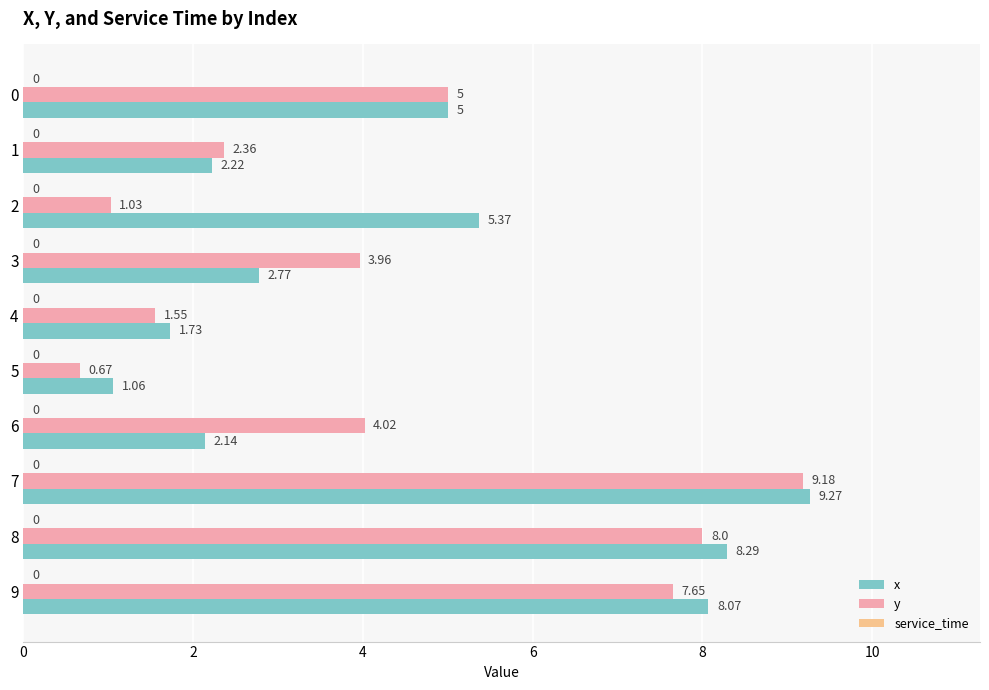

The y series shows 4.0 at 6. True or false?

True